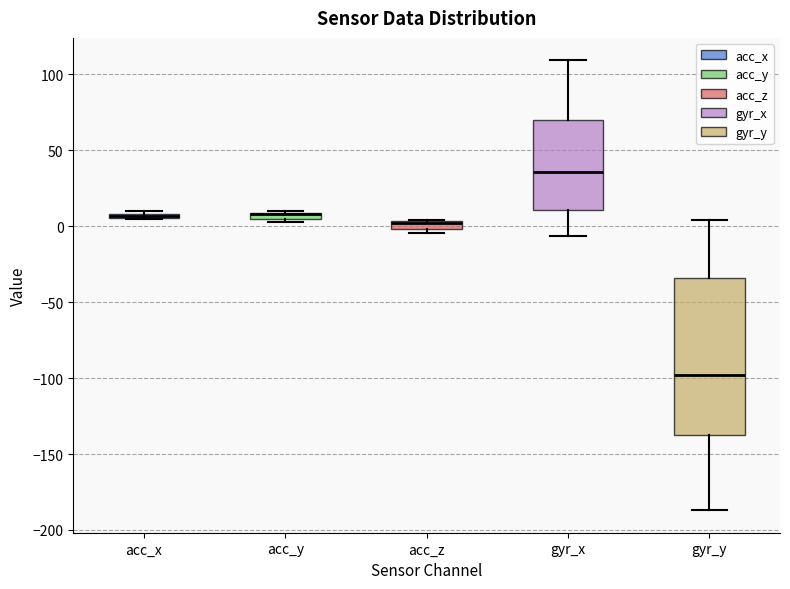

Comparing the boxes themselves (not the whiskers), which one is the tallest?

gyr_y